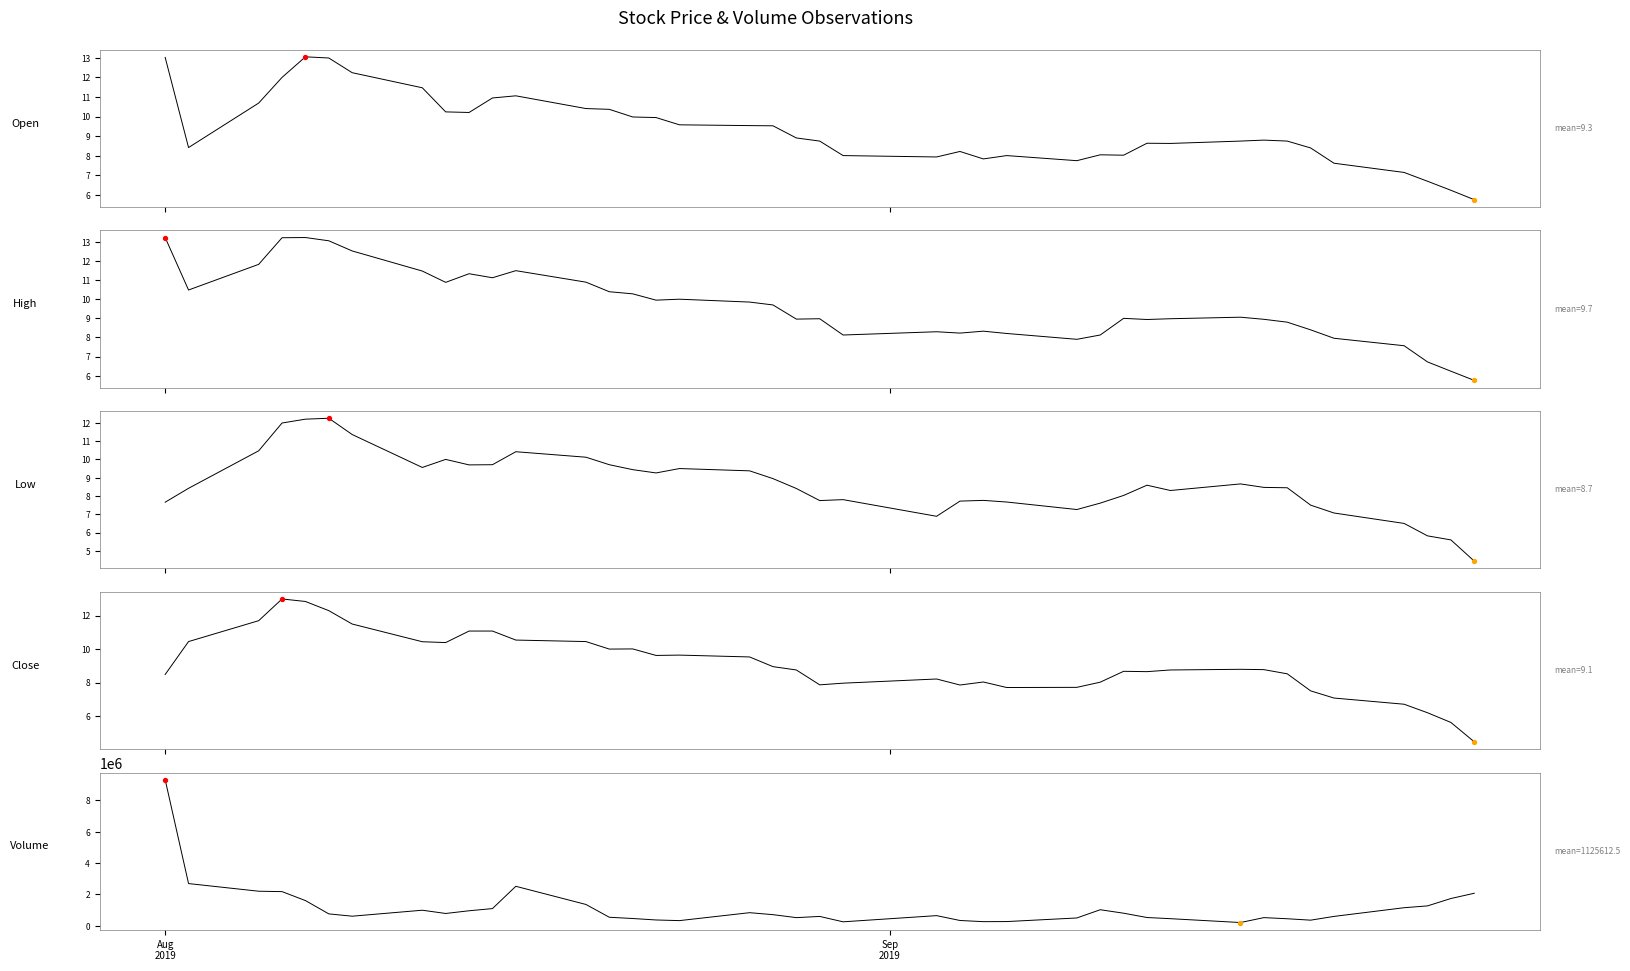

Which series has the largest Y range (max minus min)?

Volume